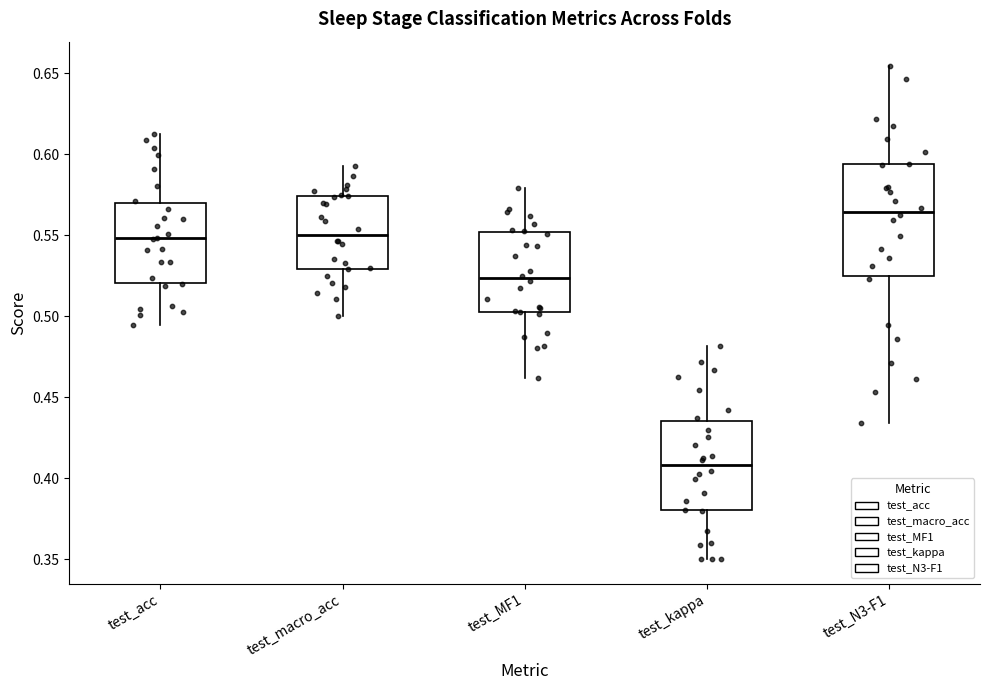

Where does the median line of the box for test_acc sit on the y-axis? The values are not printed on the chart, so give them approximately, as read against the axis.

0.550